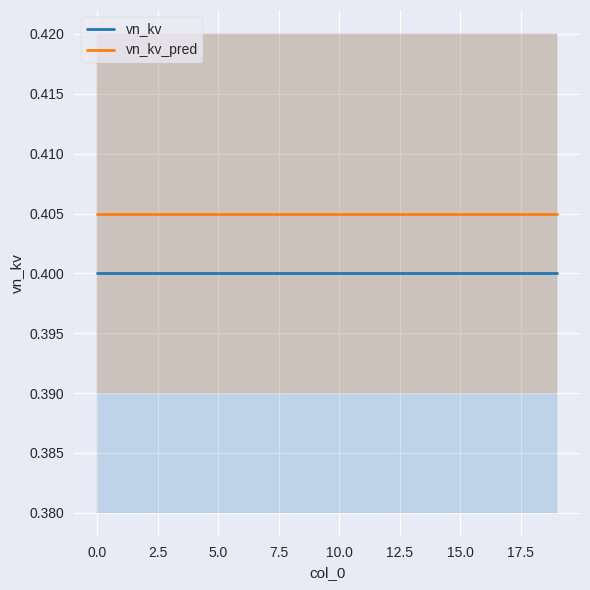

Rank the series by their maximum value, from highest to lowest.

vn_kv_pred, vn_kv